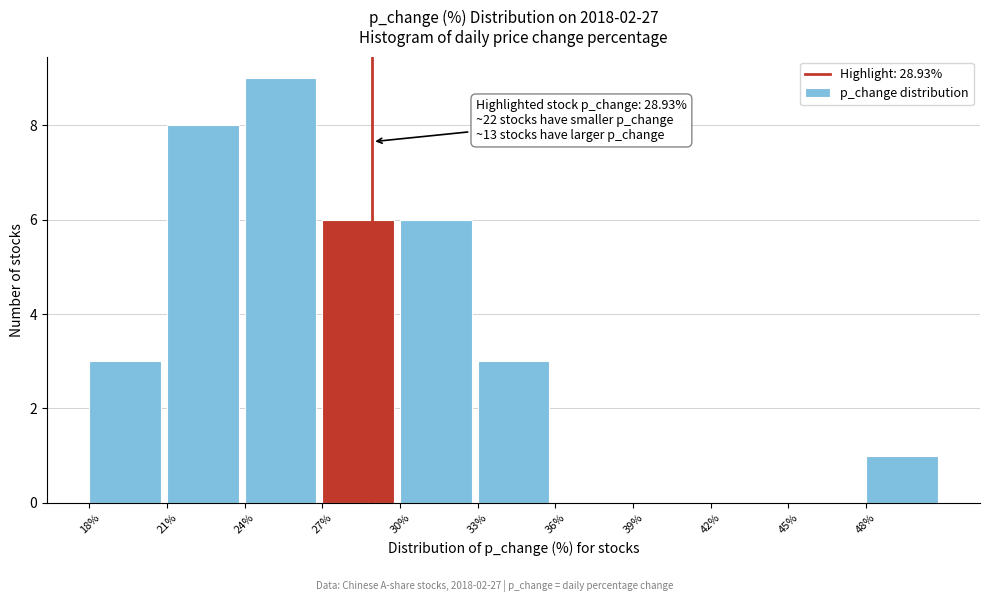

Which range on the x-axis has the tallest bar?

24 to 27